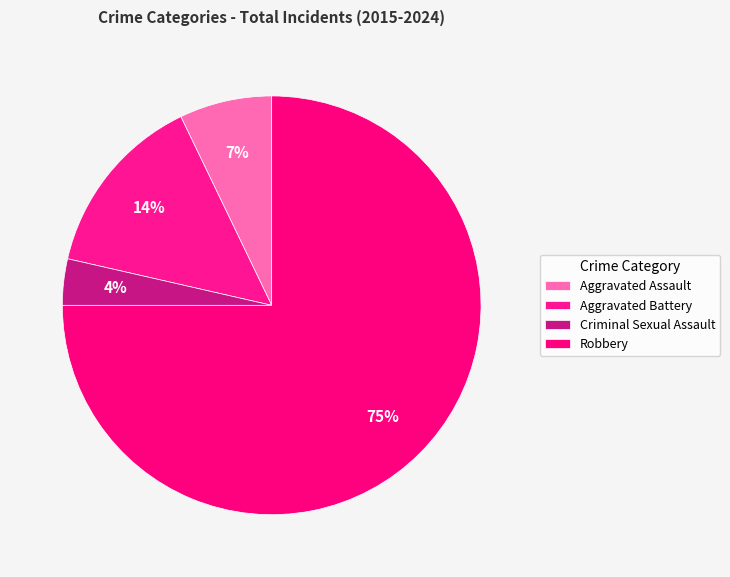

What percentage is the Aggravated Assault slice, to the nearest percent?

7%